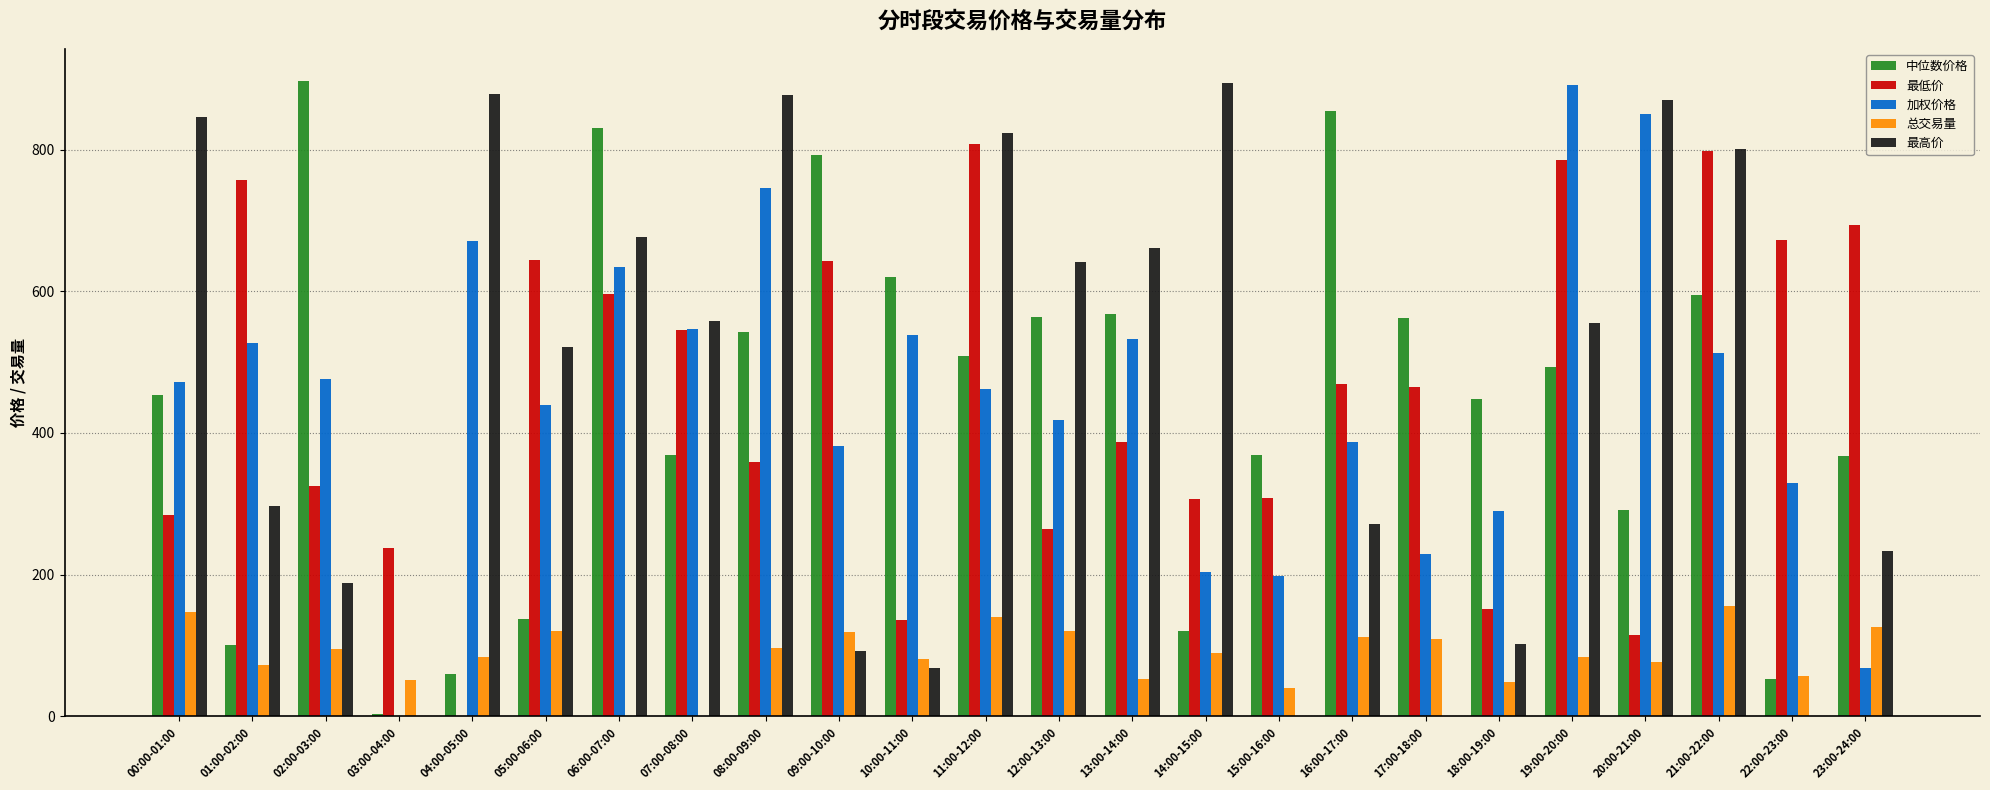

What is the sum of all 总交易量 values?

2075.6